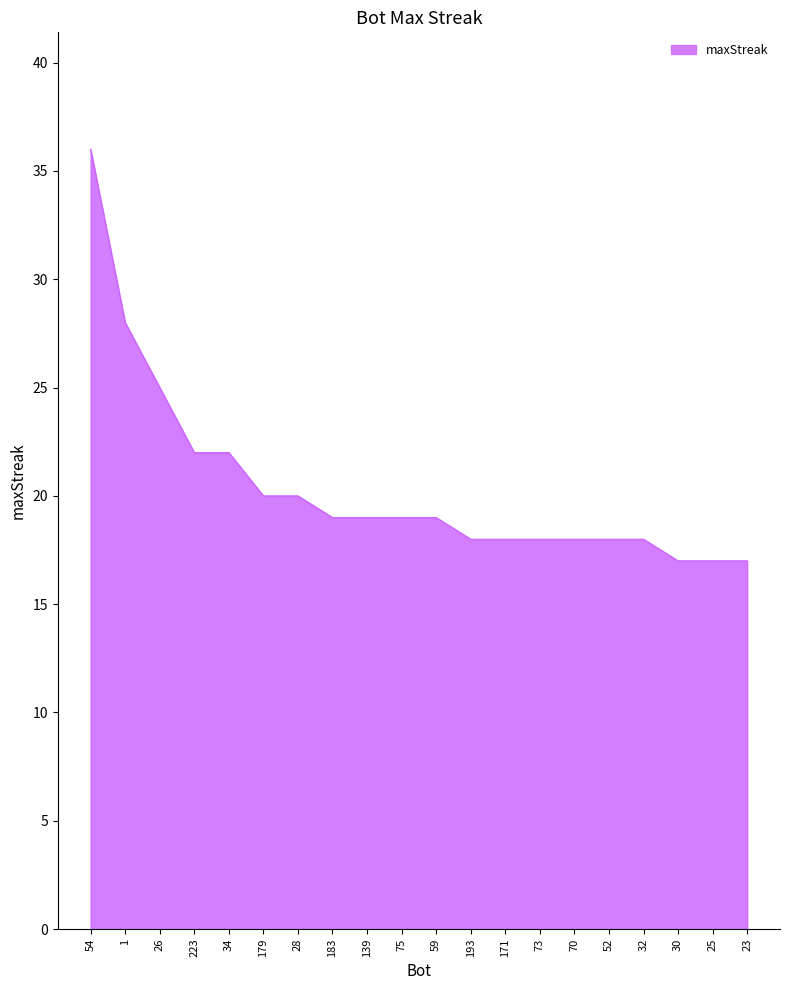

At which label does the data first exceed 19?

54